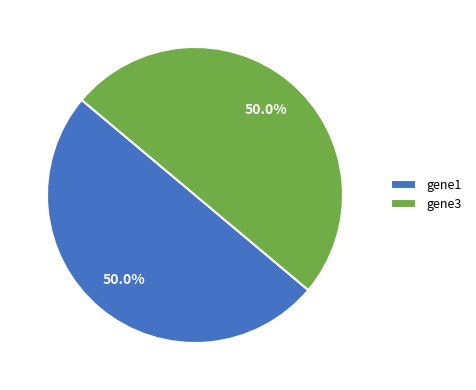

What is the ratio of the value at gene1 to the value at gene3?

1.0